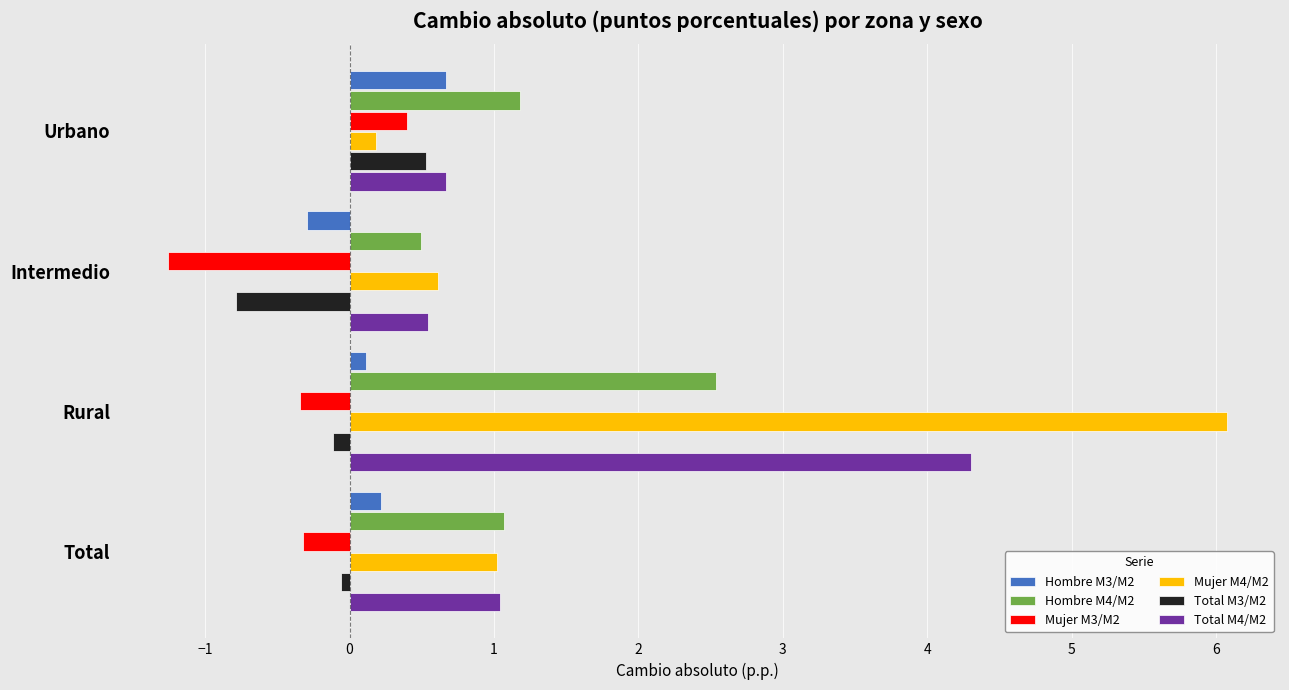

Which series has the widest spread of values?

Mujer M4/M2